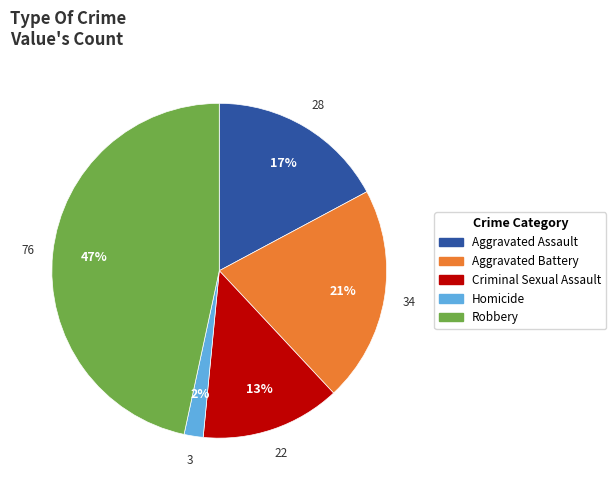

Rank the categories by value from lowest to highest.

Homicide, Criminal Sexual Assault, Aggravated Assault, Aggravated Battery, Robbery